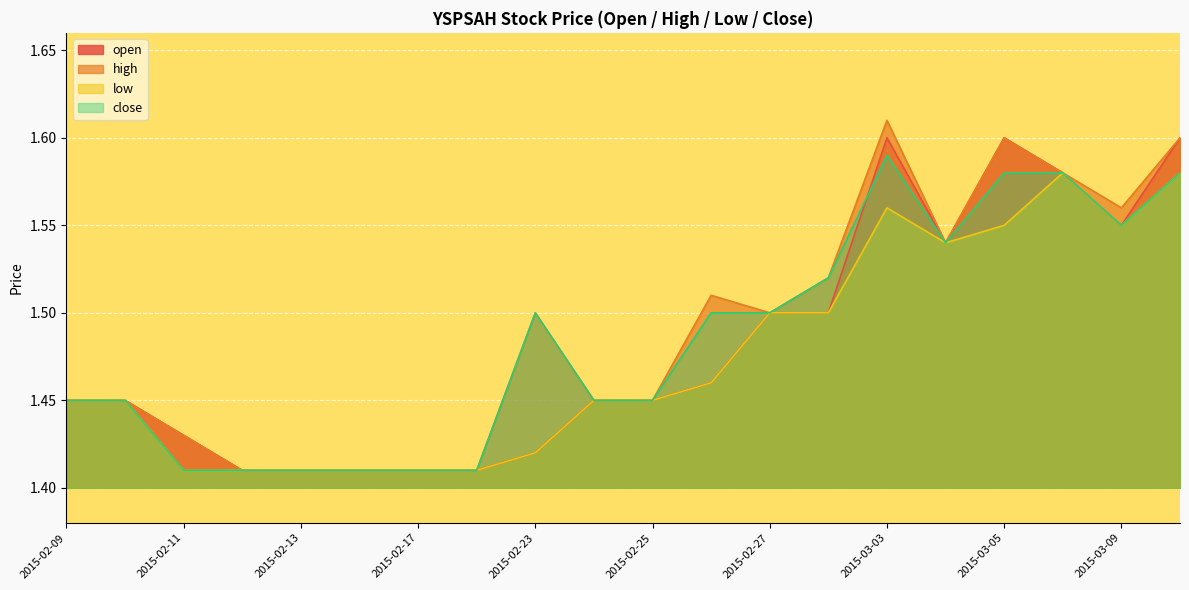

Reading left to right, transcribe all the data shown in this chart.

open: 2015-02-09=1.4	2015-02-10=1.4	2015-02-11=1.4	2015-02-12=1.4	2015-02-13=1.4	2015-02-16=1.4	2015-02-17=1.4	2015-02-18=1.4	2015-02-23=1.4	2015-02-24=1.4	2015-02-25=1.4	2015-02-26=1.5	2015-02-27=1.5	2015-03-02=1.5	2015-03-03=1.6	2015-03-04=1.5	2015-03-05=1.6	2015-03-06=1.6	2015-03-09=1.6	2015-03-10=1.6
high: 2015-02-09=1.4	2015-02-10=1.4	2015-02-11=1.4	2015-02-12=1.4	2015-02-13=1.4	2015-02-16=1.4	2015-02-17=1.4	2015-02-18=1.4	2015-02-23=1.5	2015-02-24=1.4	2015-02-25=1.4	2015-02-26=1.5	2015-02-27=1.5	2015-03-02=1.5	2015-03-03=1.6	2015-03-04=1.5	2015-03-05=1.6	2015-03-06=1.6	2015-03-09=1.6	2015-03-10=1.6
low: 2015-02-09=1.4	2015-02-10=1.4	2015-02-11=1.4	2015-02-12=1.4	2015-02-13=1.4	2015-02-16=1.4	2015-02-17=1.4	2015-02-18=1.4	2015-02-23=1.4	2015-02-24=1.4	2015-02-25=1.4	2015-02-26=1.5	2015-02-27=1.5	2015-03-02=1.5	2015-03-03=1.6	2015-03-04=1.5	2015-03-05=1.6	2015-03-06=1.6	2015-03-09=1.6	2015-03-10=1.6
close: 2015-02-09=1.4	2015-02-10=1.4	2015-02-11=1.4	2015-02-12=1.4	2015-02-13=1.4	2015-02-16=1.4	2015-02-17=1.4	2015-02-18=1.4	2015-02-23=1.5	2015-02-24=1.4	2015-02-25=1.4	2015-02-26=1.5	2015-02-27=1.5	2015-03-02=1.5	2015-03-03=1.6	2015-03-04=1.5	2015-03-05=1.6	2015-03-06=1.6	2015-03-09=1.6	2015-03-10=1.6